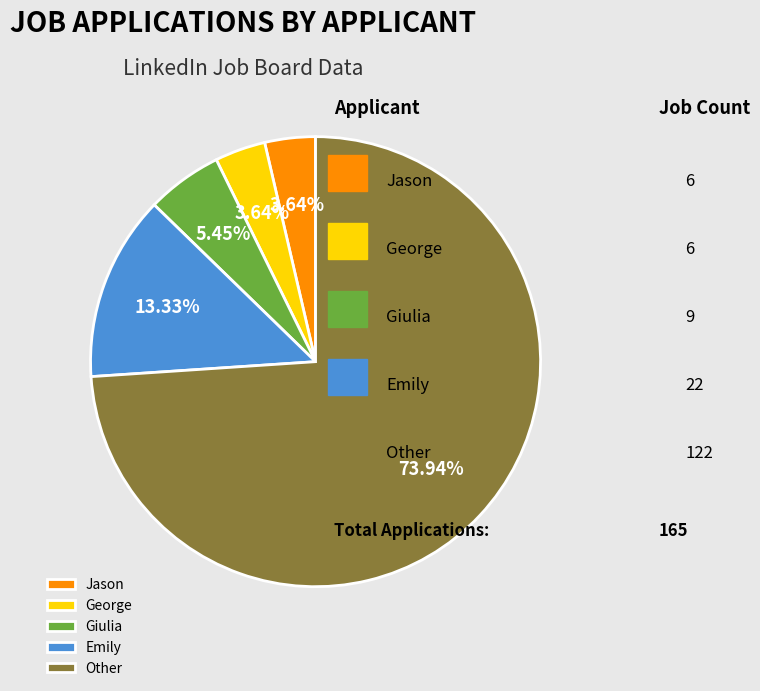

Combined, what portion of the pie is Emily and Jason?

17.0%